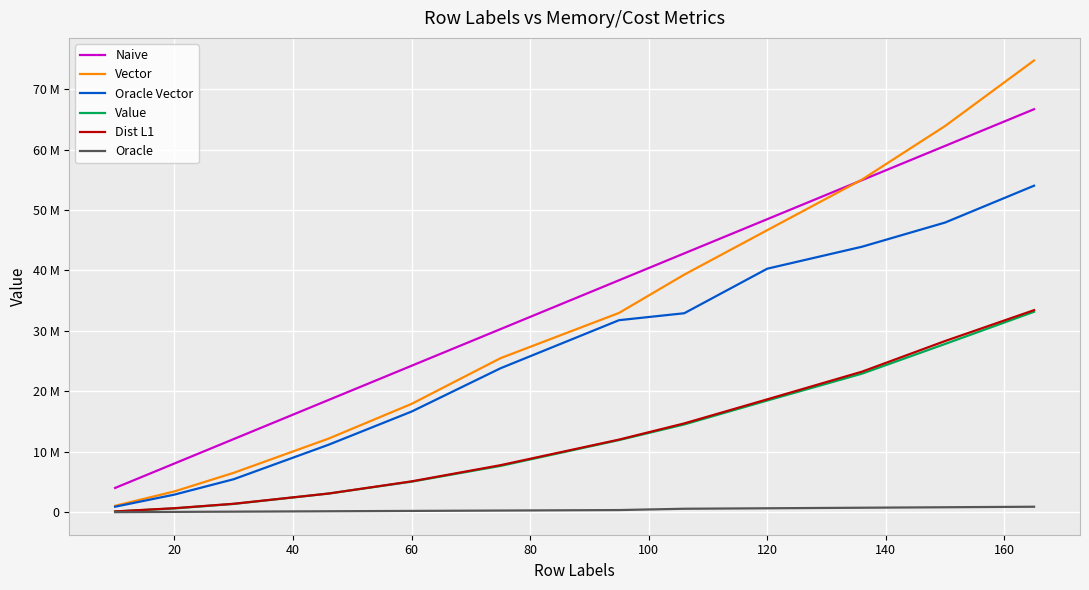

Does the chart have visible grid lines?

Yes